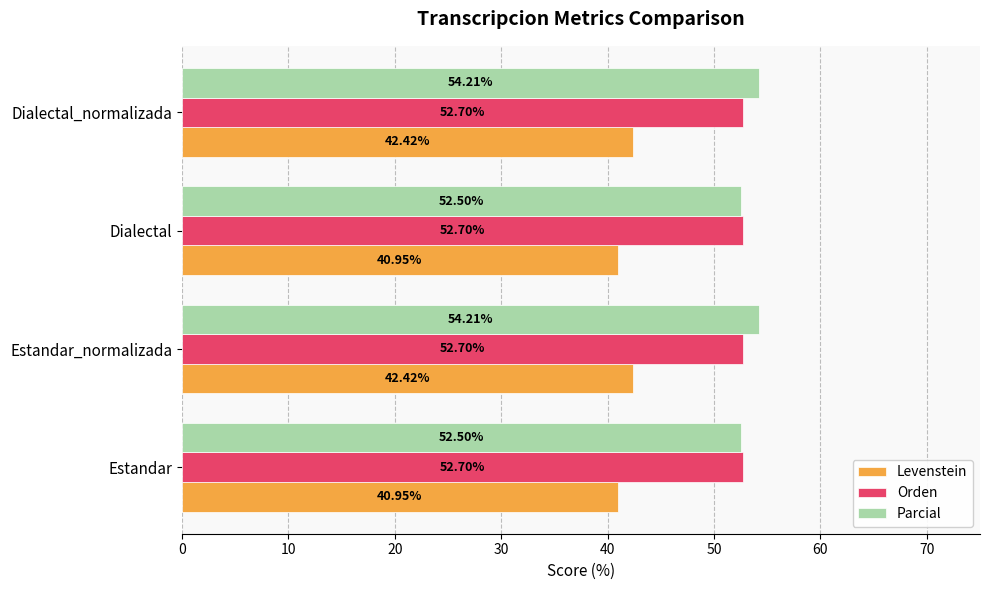

At how many categories does at least one series exceed 45?

4